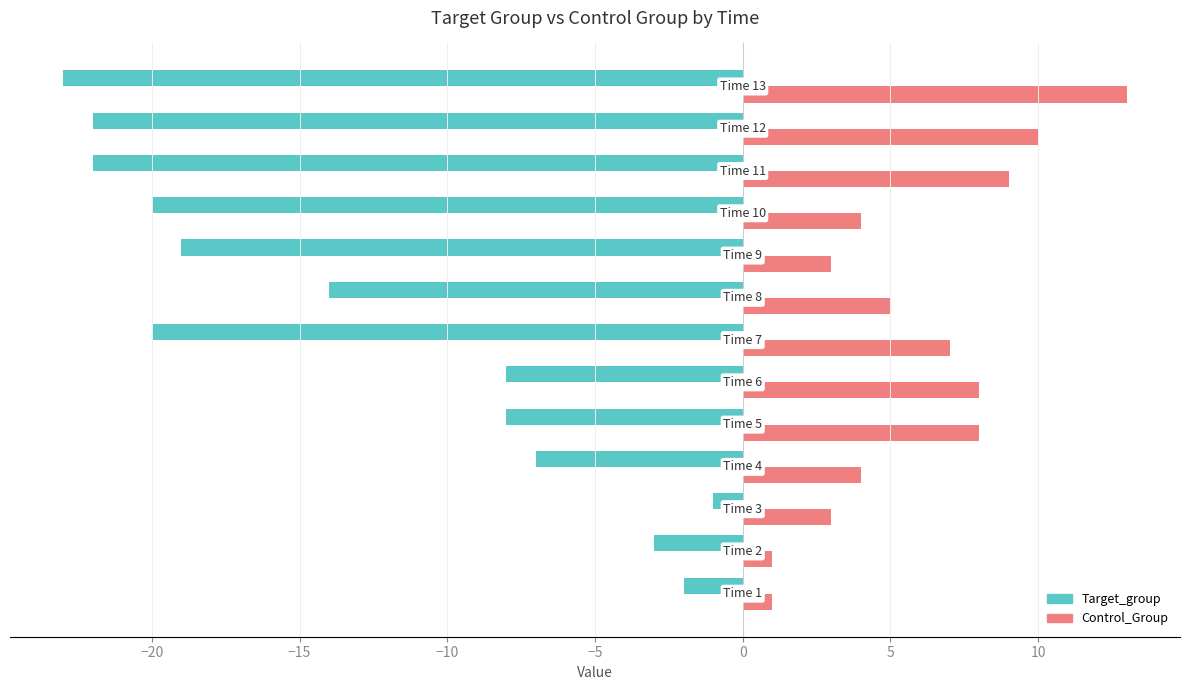

Rank the series by their maximum value, from highest to lowest.

Control_Group, Target_group